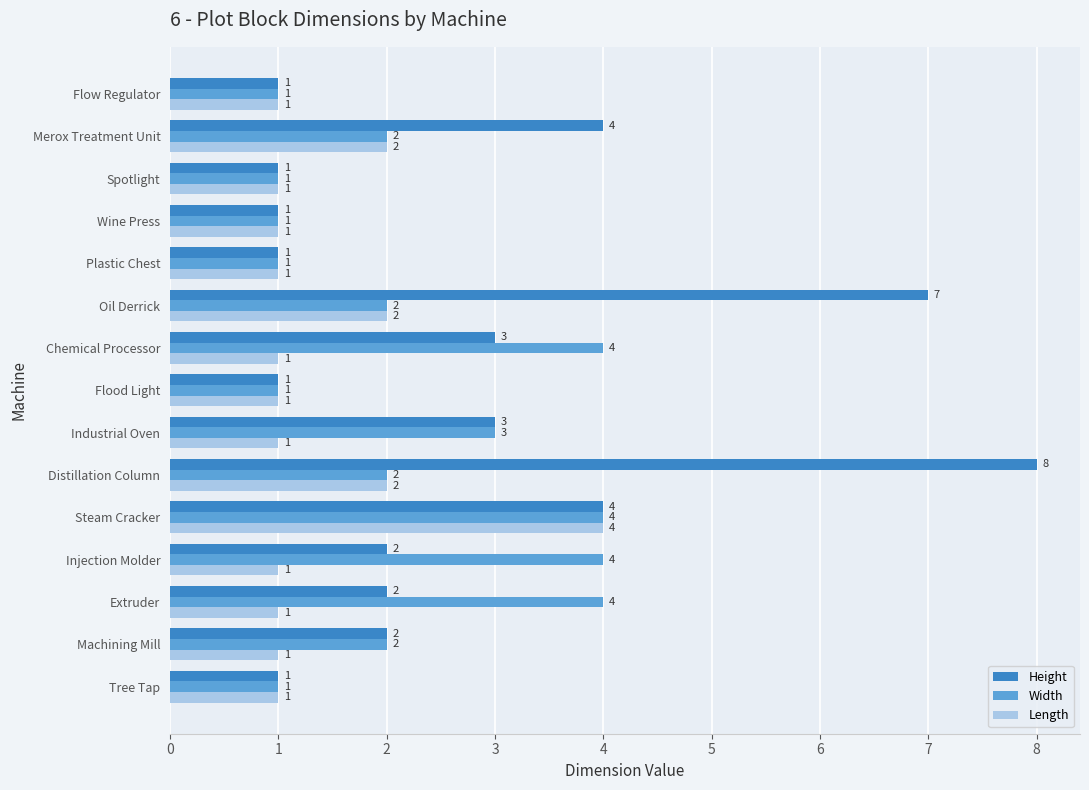

Which series has the largest total across all categories?

Height